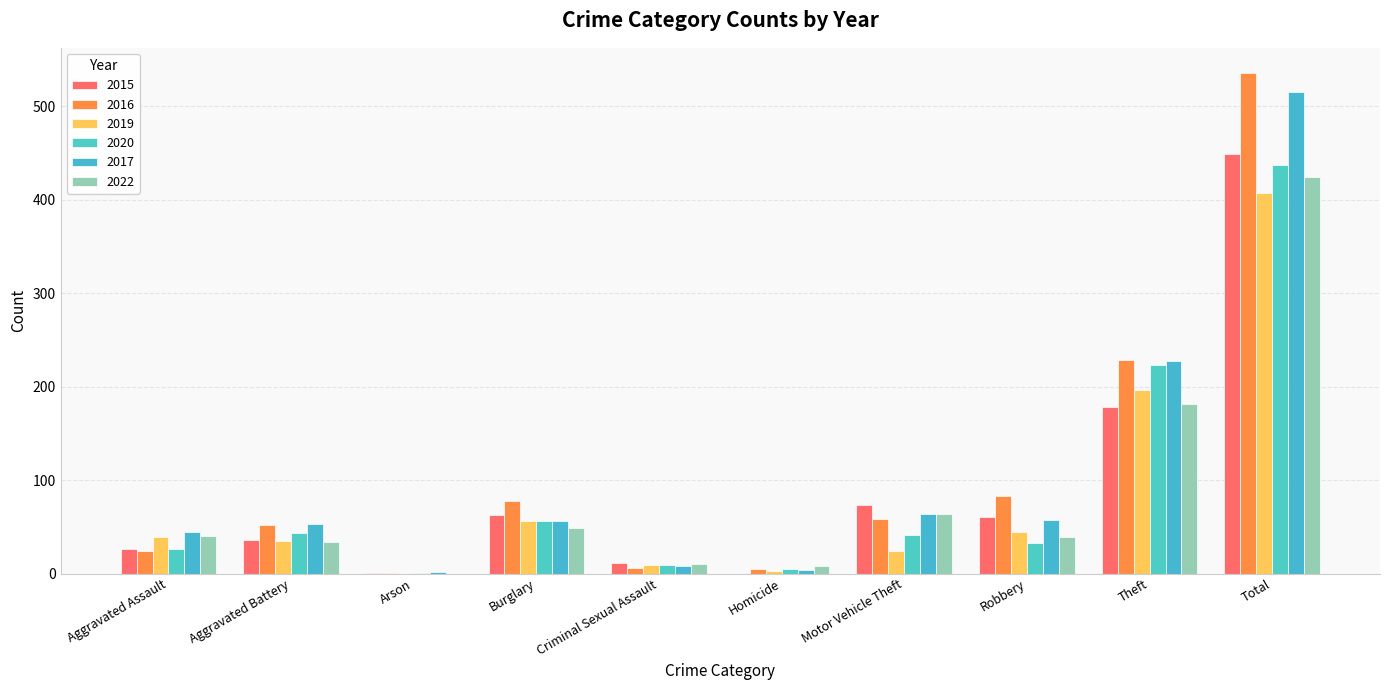

Rank the series by their maximum value, from lowest to highest.

2019, 2022, 2020, 2015, 2017, 2016